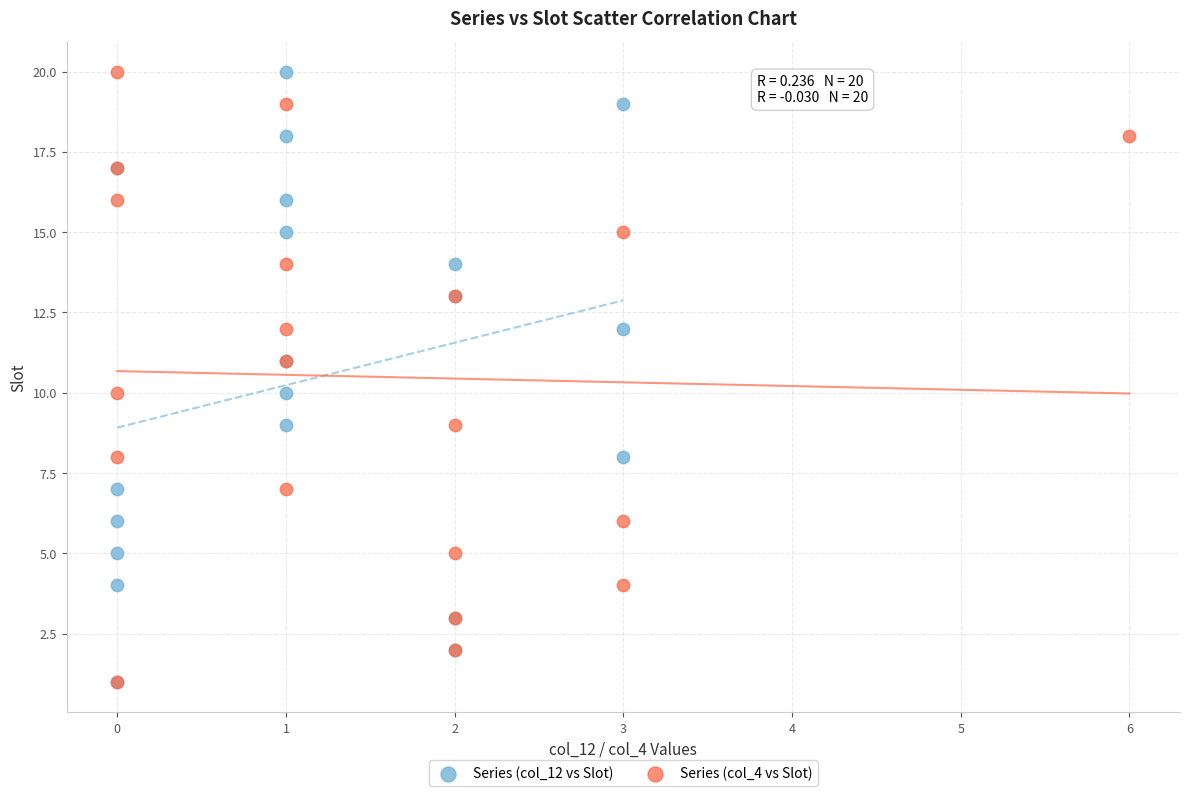

What are all the series names shown in the legend?

Series (col_12 vs Slot), Series (col_4 vs Slot)